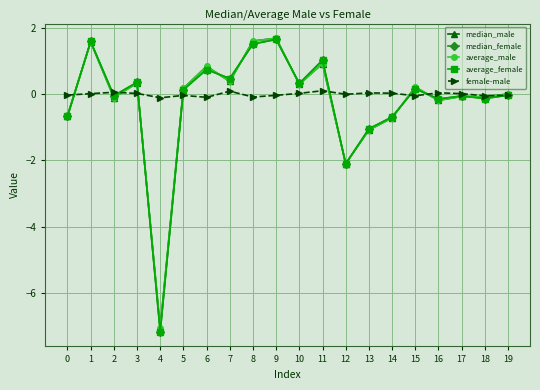

Is the value of average_female at 18 greater than the value of median_male at 9?

No